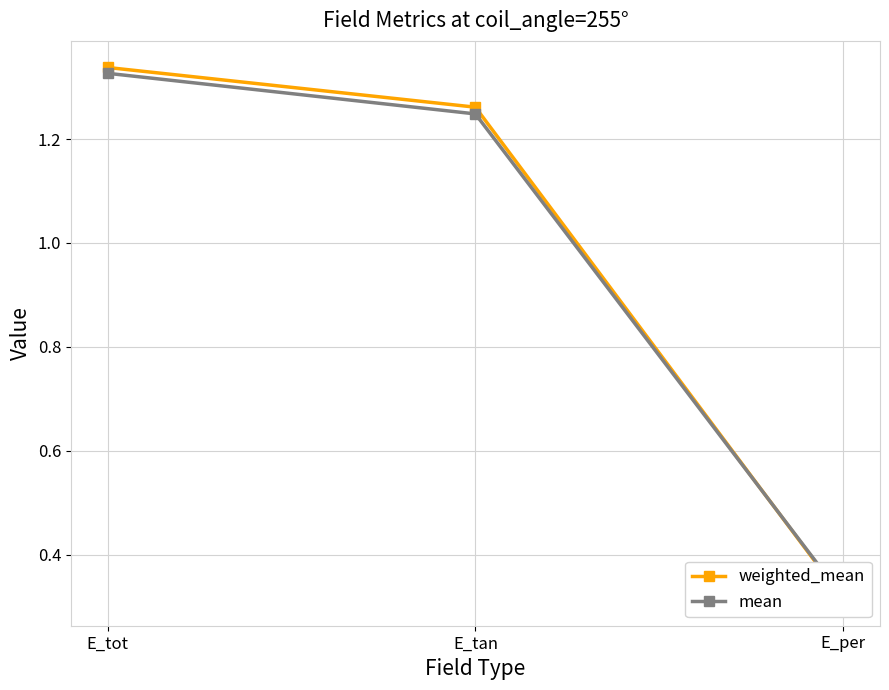

What position from the right is E_tan?

2